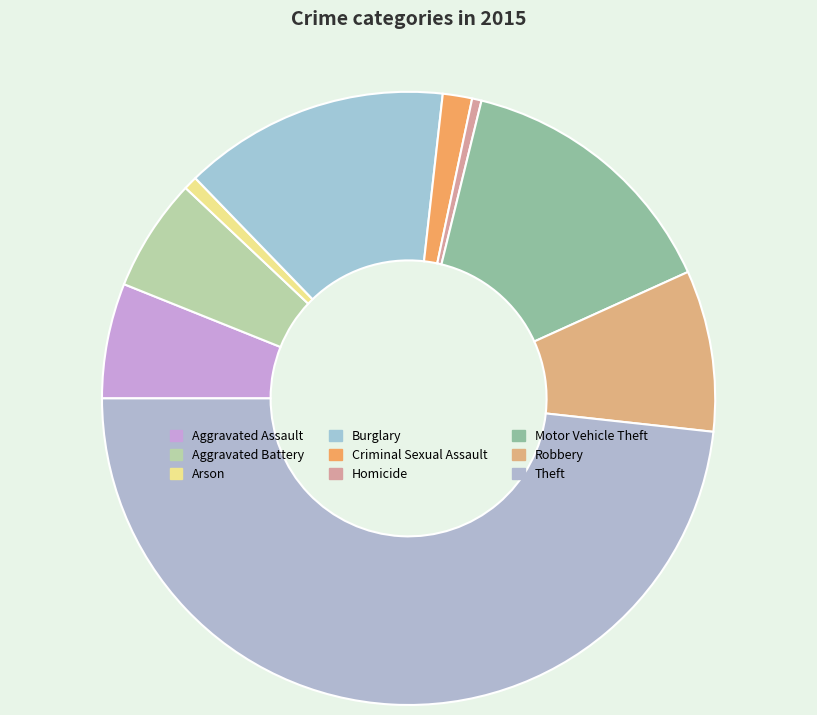

What is the total percentage of Aggravated Battery and Motor Vehicle Theft?

20.4%